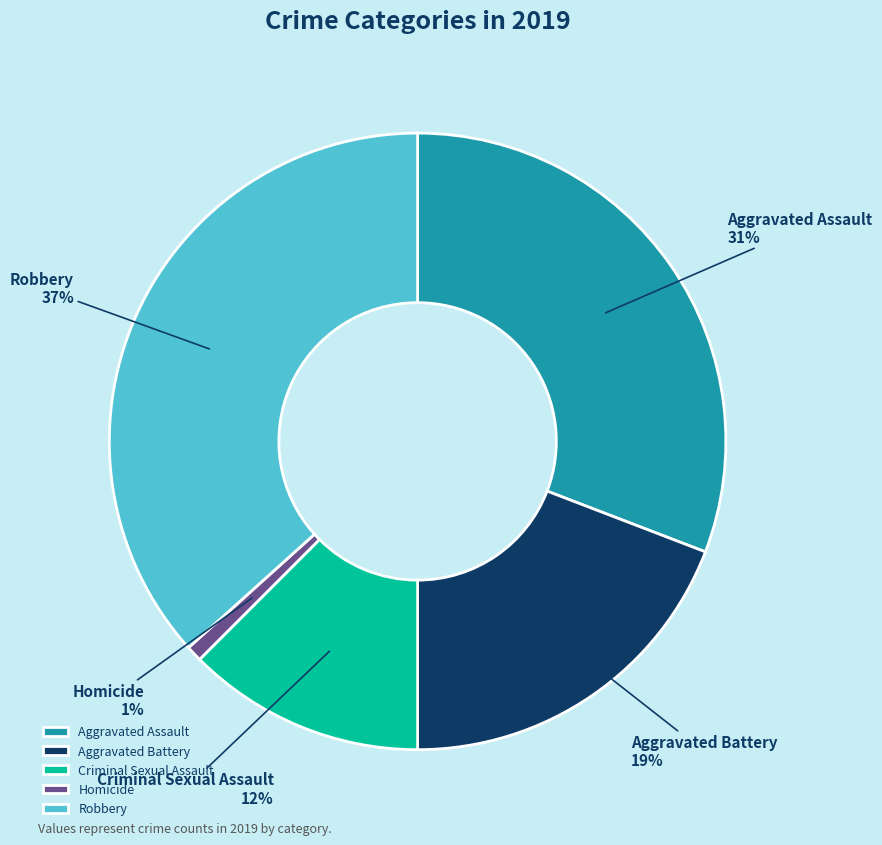

Is Criminal Sexual Assault the majority of the pie?

No